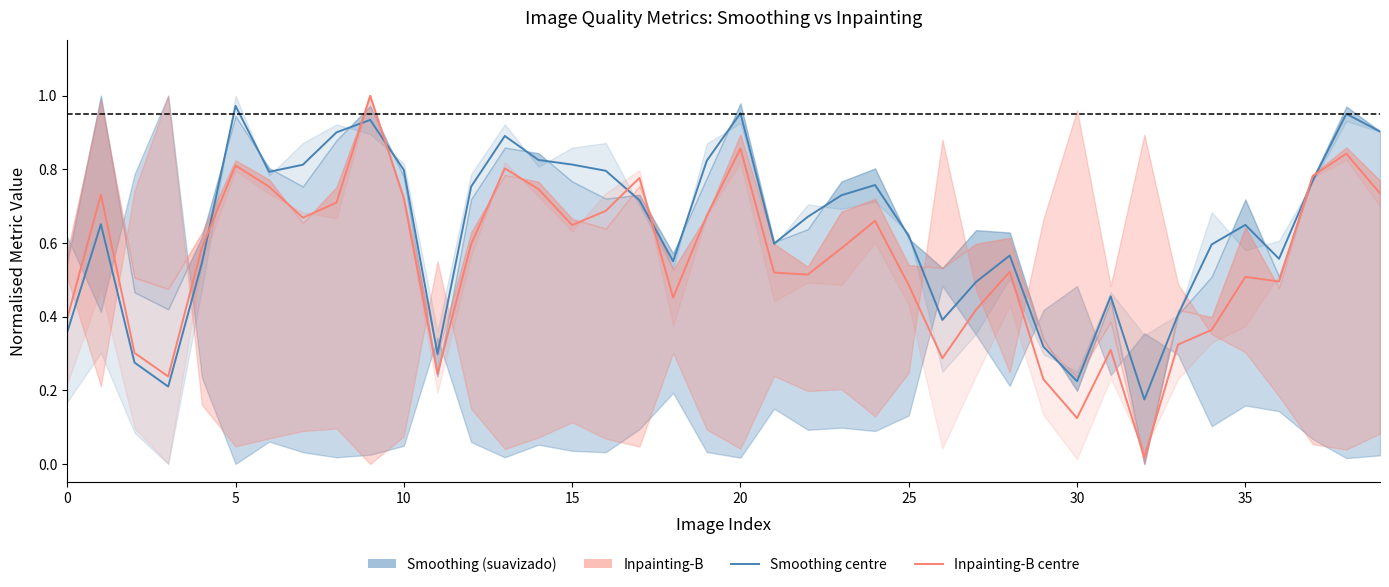

The Smoothing centre series shows 0.4 at 19. True or false?

False